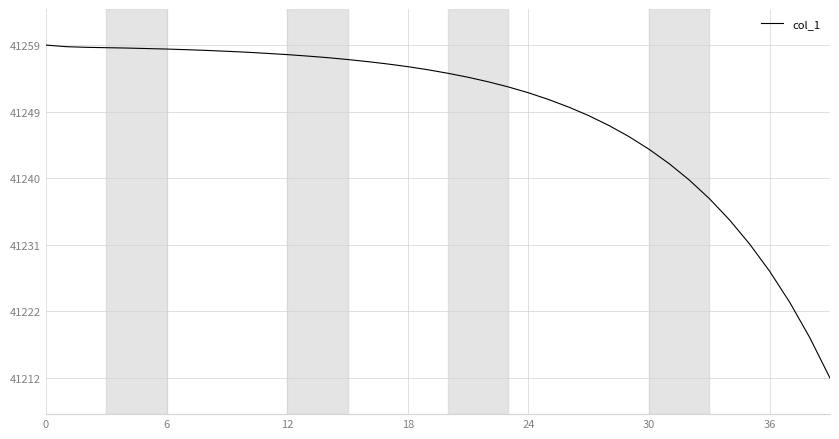

Does the chart display data point markers on the line(s)?

No